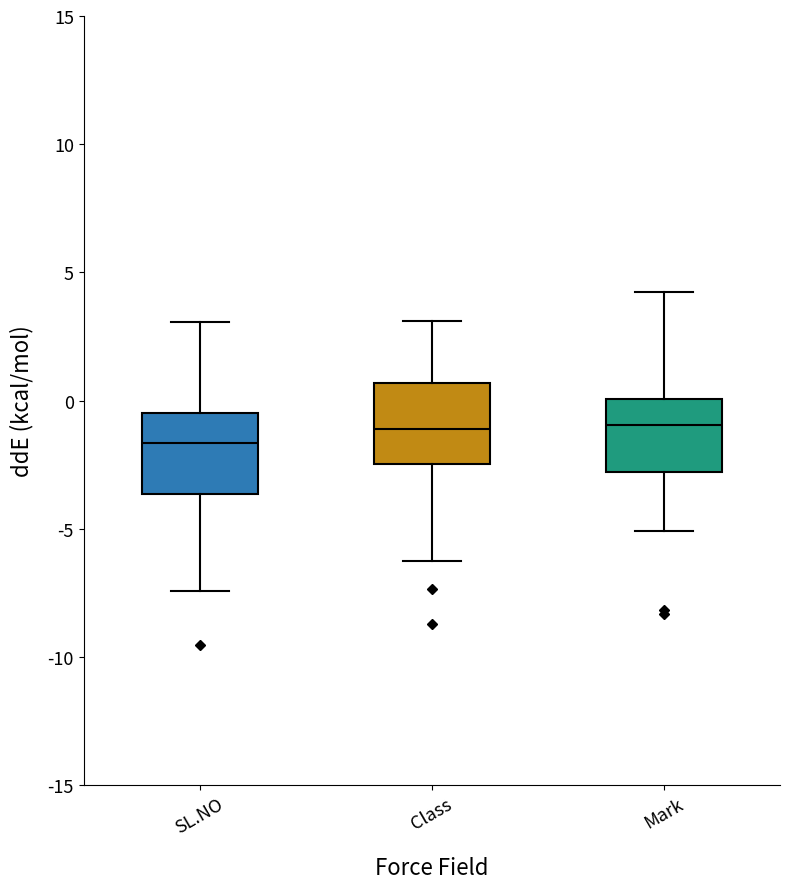

Reading left to right, read every box against the y-axis: the position of its median line, the range the box covers, and the ends of its whiskers. The values are not printed on the chart, so give them approximately, as read against the axis.

SL.NO: median -1.5, box -3.5 to -0.5, whiskers -7.5 to 3.0
Class: median -1.0, box -2.5 to 0.5, whiskers -6.5 to 3.0
Mark: median -1.0, box -3.0 to 0.0, whiskers -5.0 to 4.0